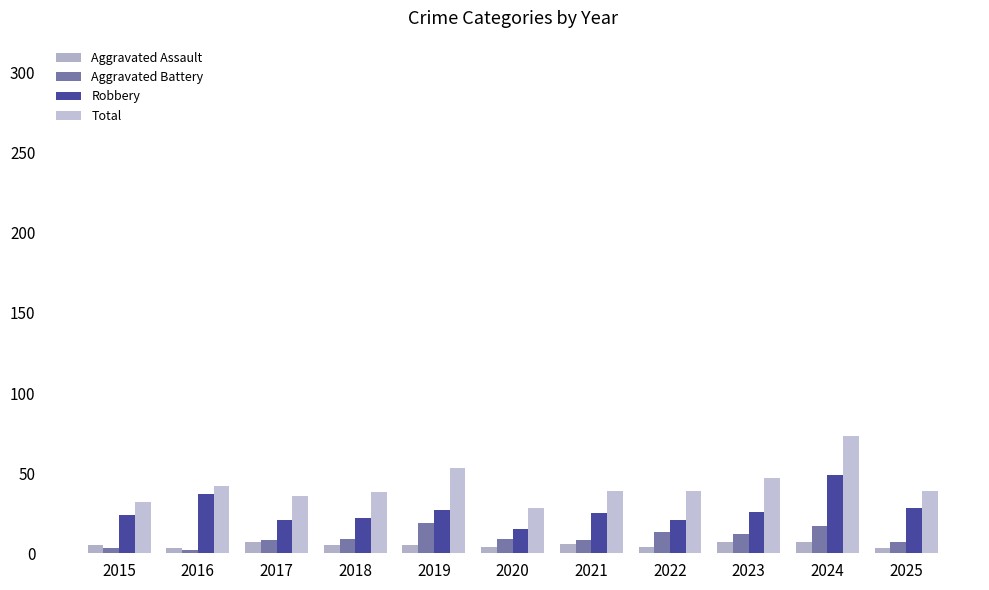

Where does the Total series first go above 39?

2016